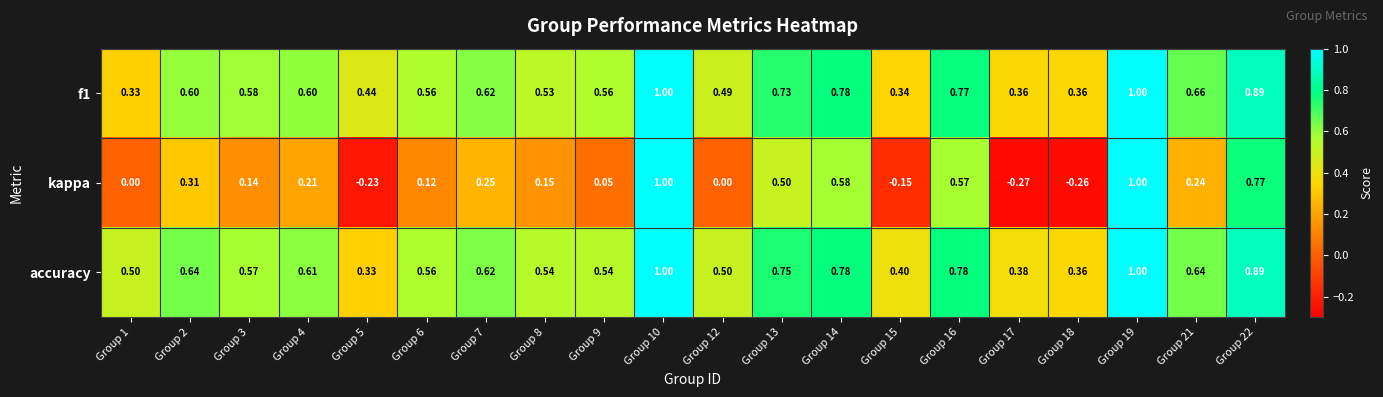

Which series has the largest total across all categories?

accuracy